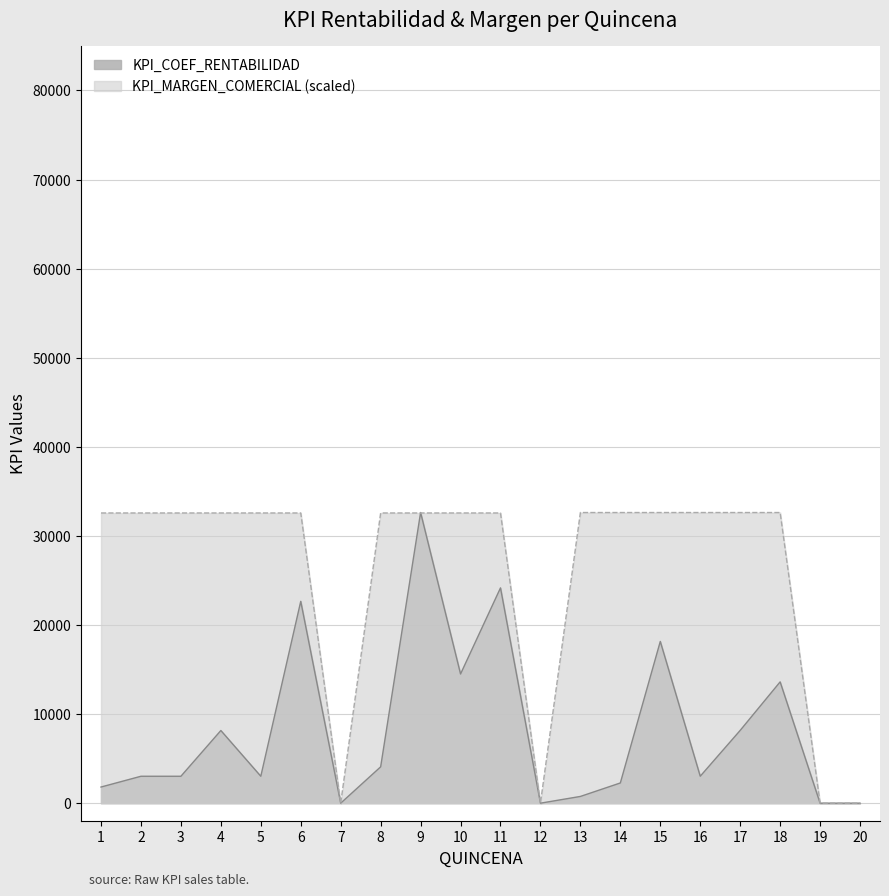

Count the number of categories in the chart.

20